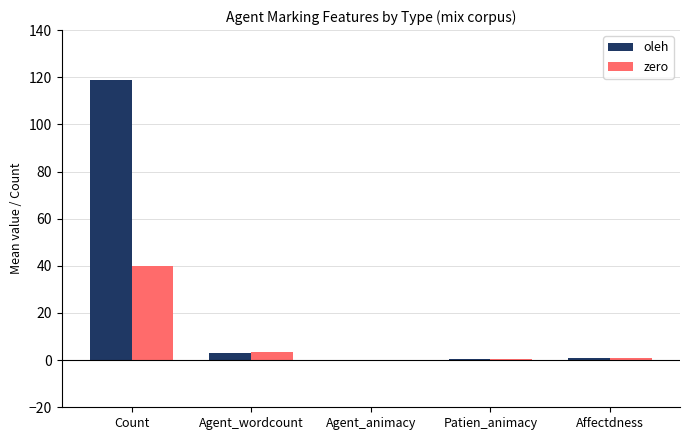

What is the greatest value displayed?

119.0